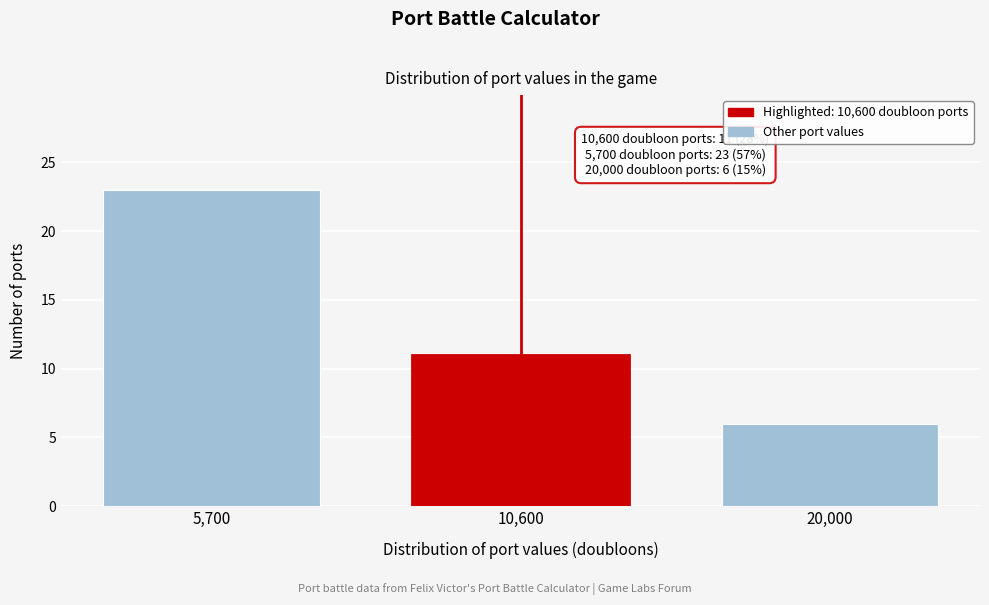

Reading right to left, transcribe all the data shown in this chart.

6	11	23